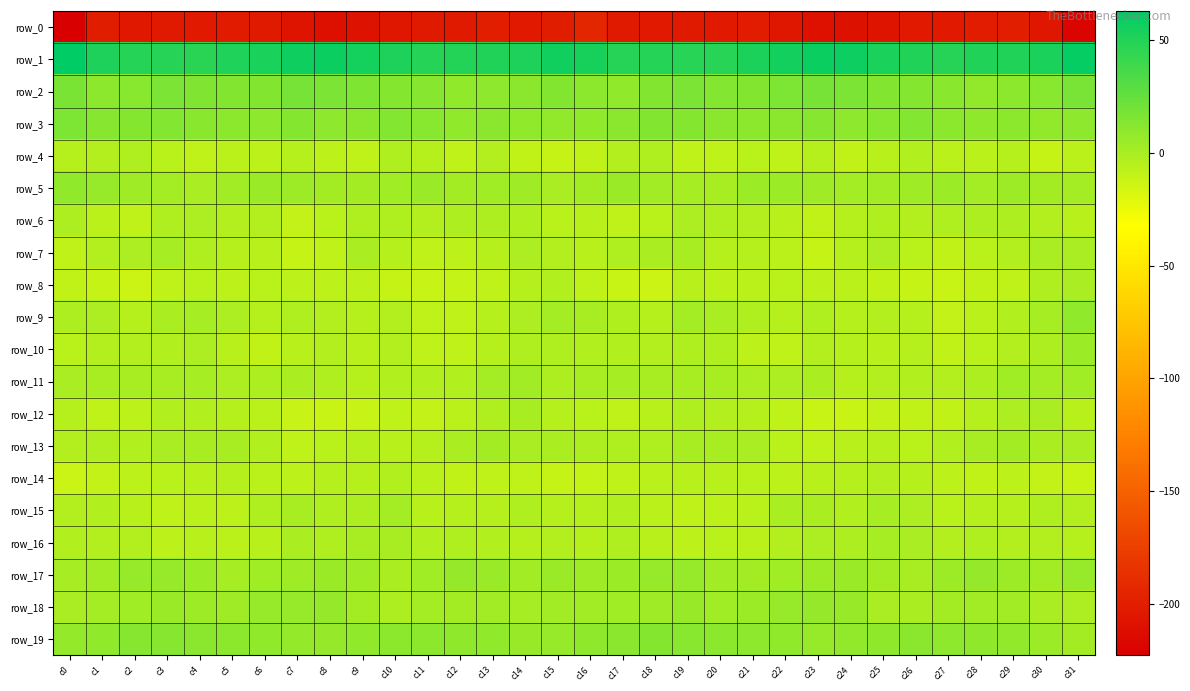

Which series has the widest spread of values?

row_0